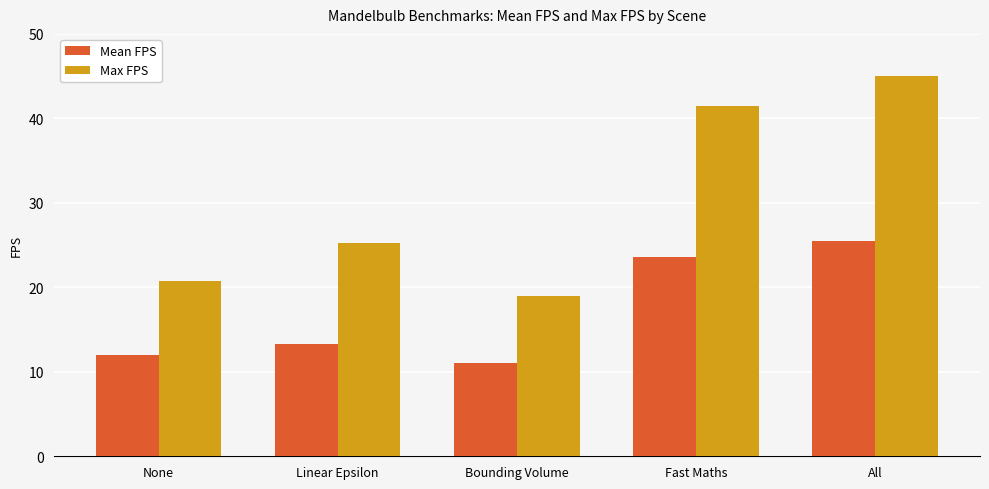

Between Bounding Volume and All, which series saw the biggest shift?

Max FPS